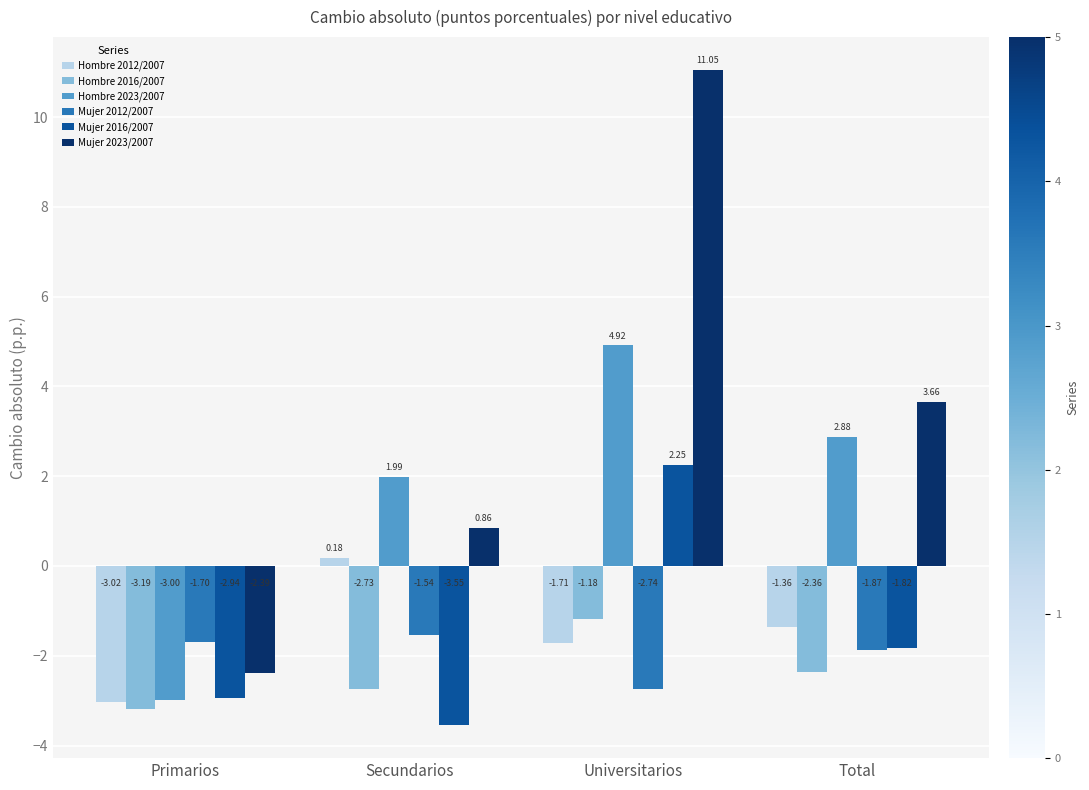

What position from the left is Universitarios?

3